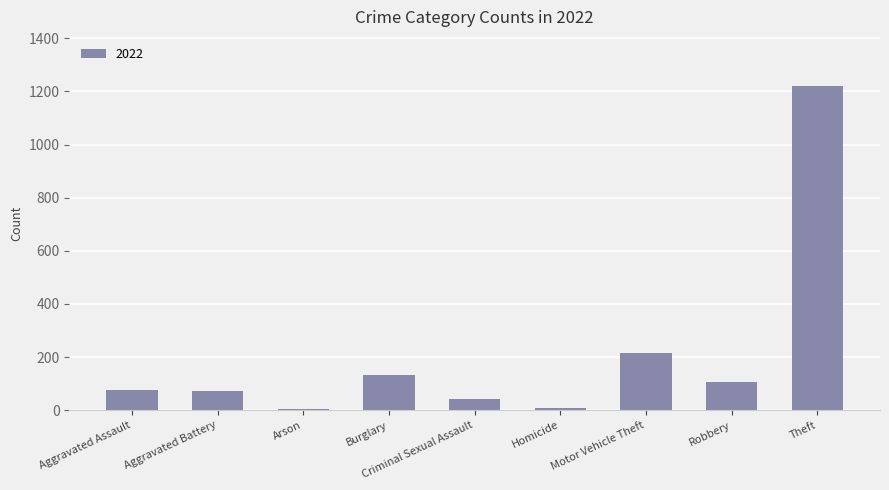

At which label is the value closest to 613?

Motor Vehicle Theft